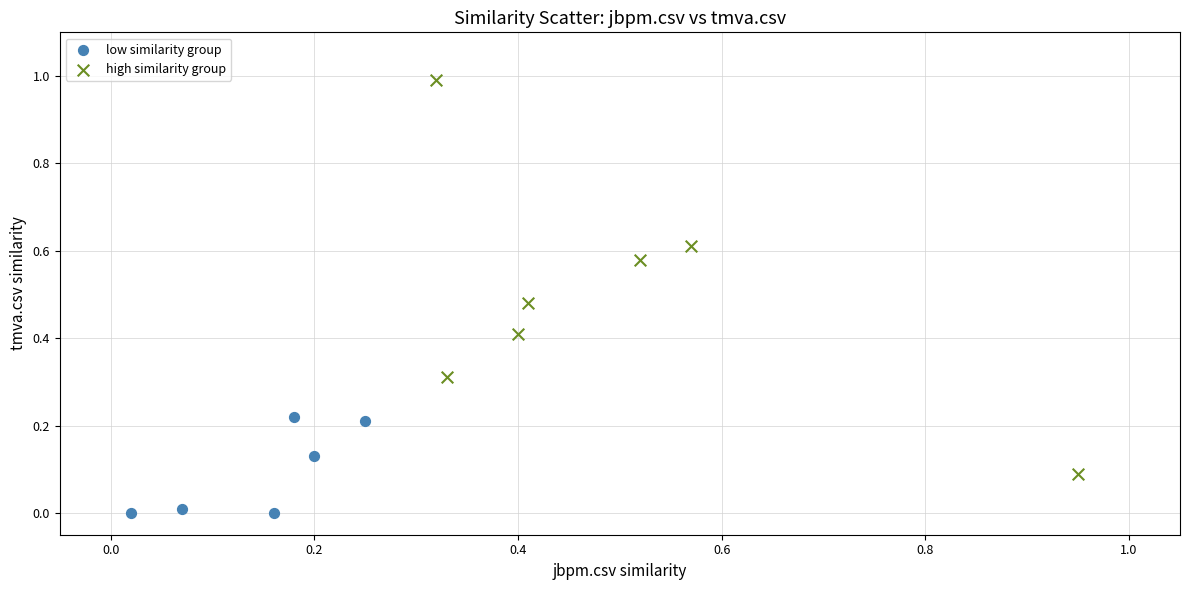

Which series reaches the minimum Y coordinate?

low similarity group